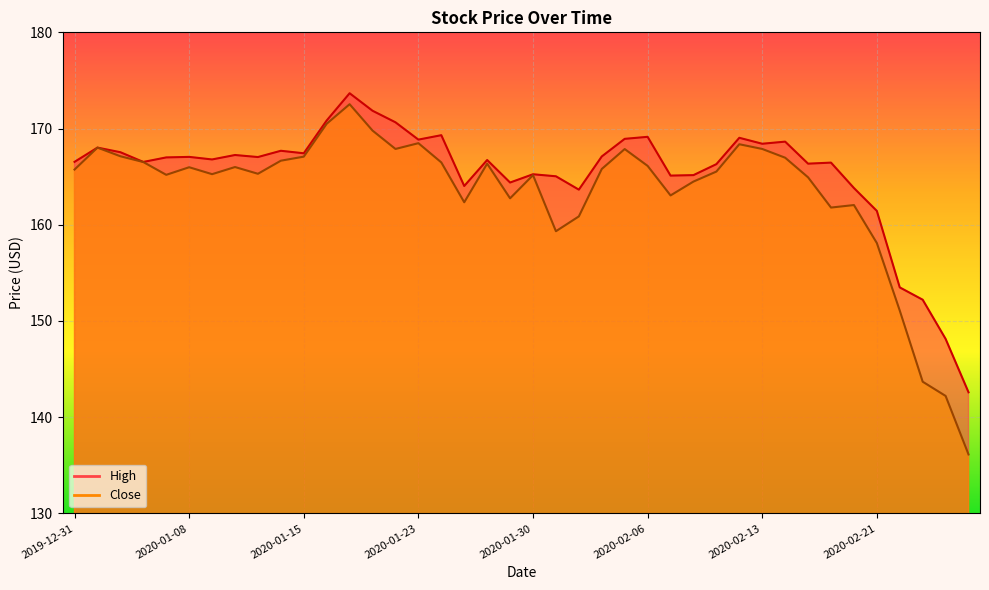

Which series changed the most between 2020-02-20 and 2020-02-26?

Close